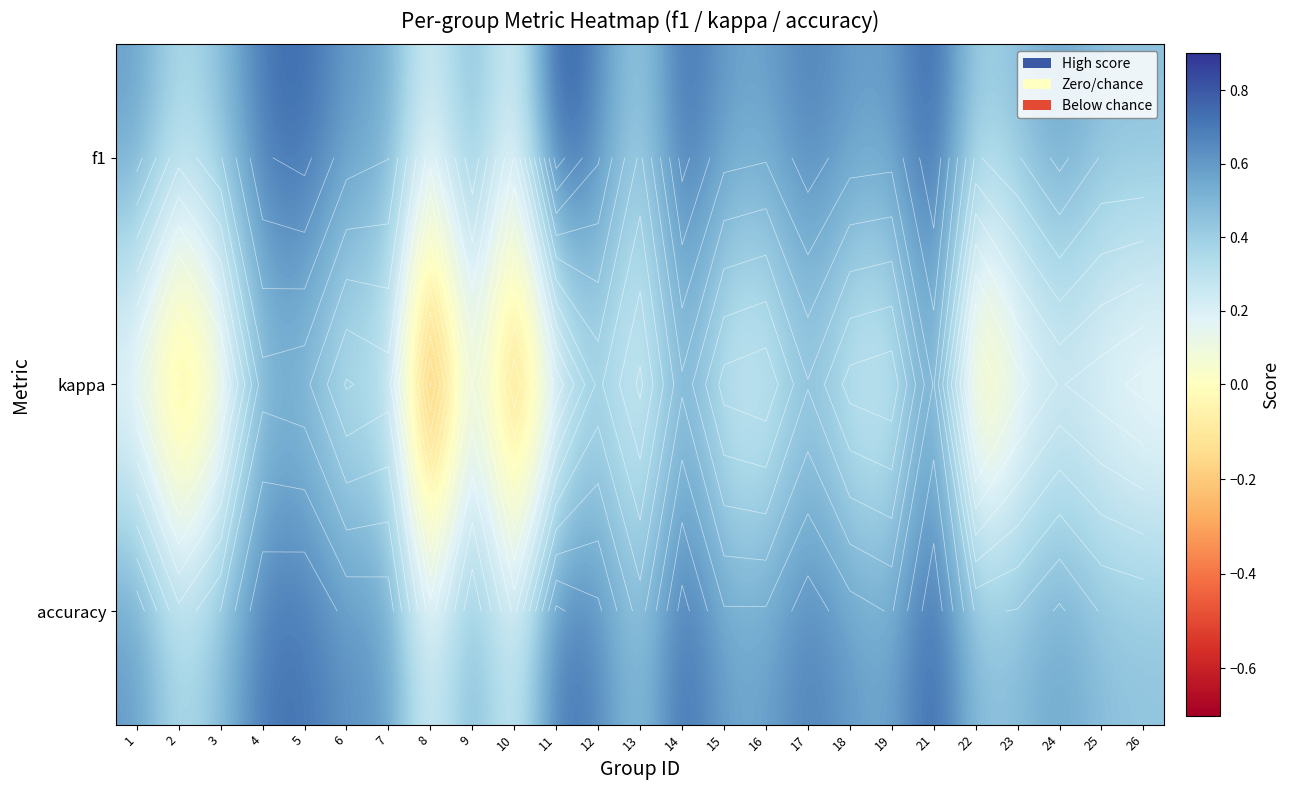

How many categories are shown in the chart?

25